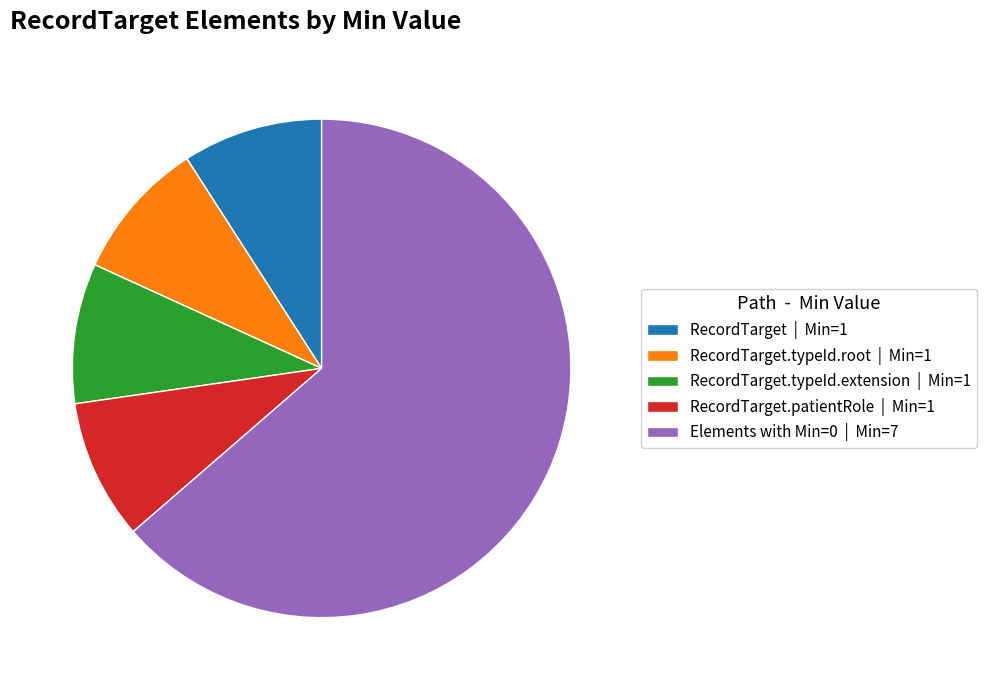

Which has a higher value, RecordTarget.patientRole | Min=1 or Elements with Min=0 | Min=7?

Elements with Min=0 | Min=7